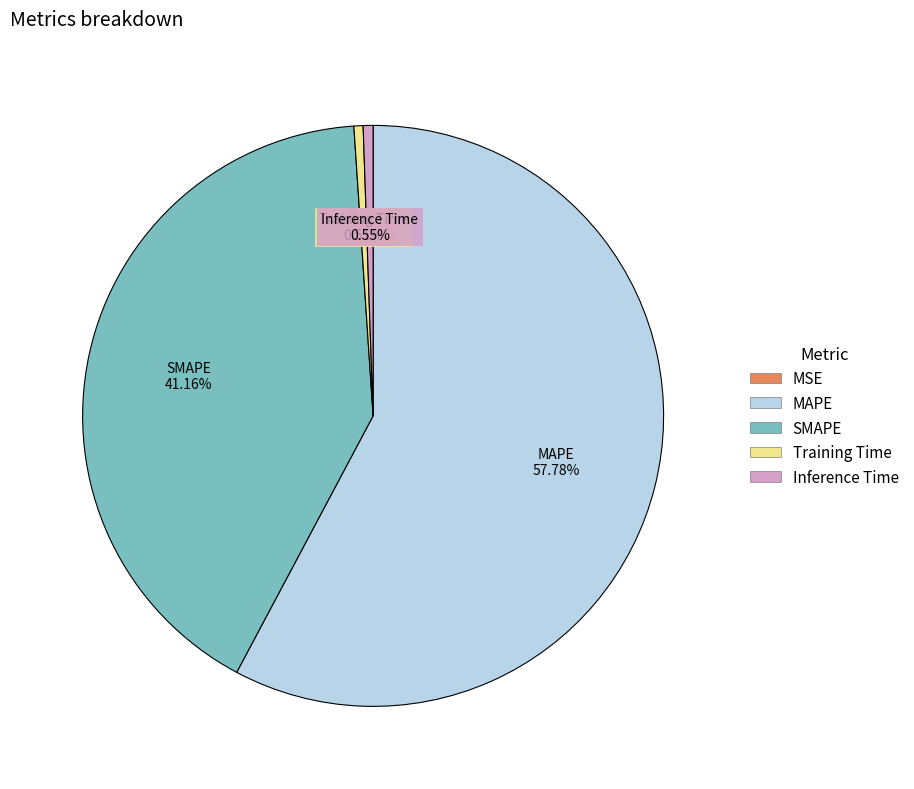

Is there a majority slice in this chart?

Yes